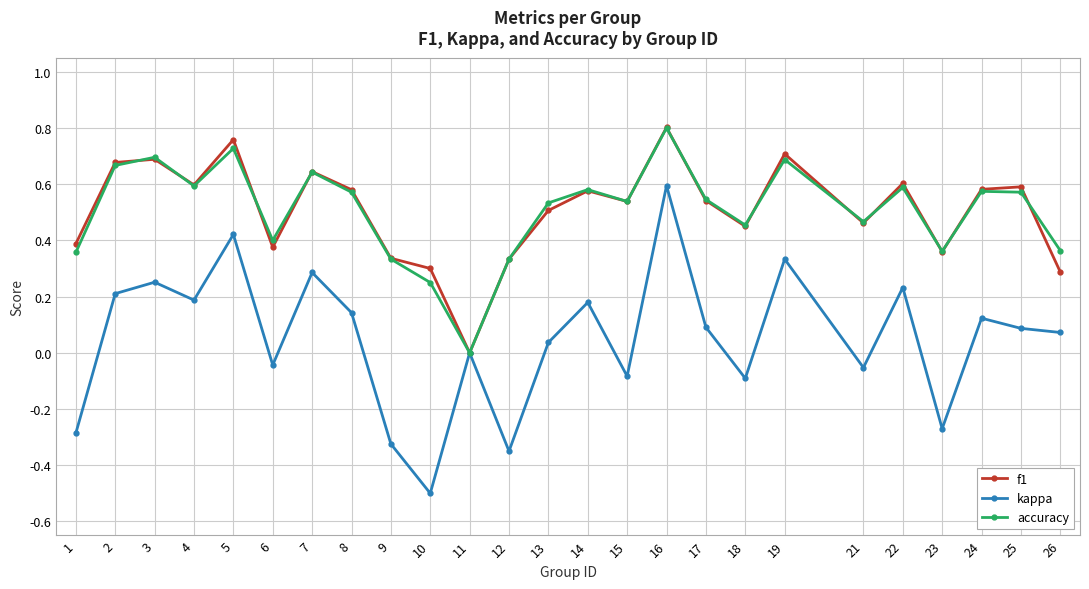

Where is the first local minimum for kappa?

4